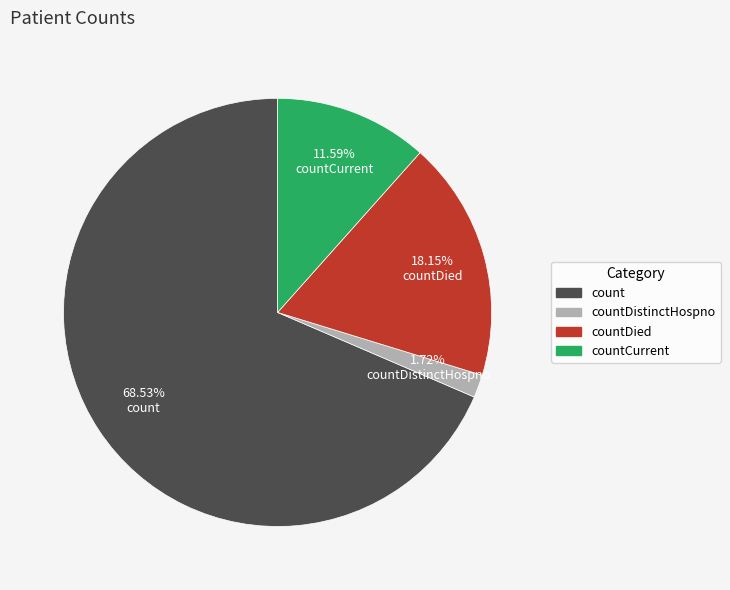

Does any single category account for the majority?

Yes